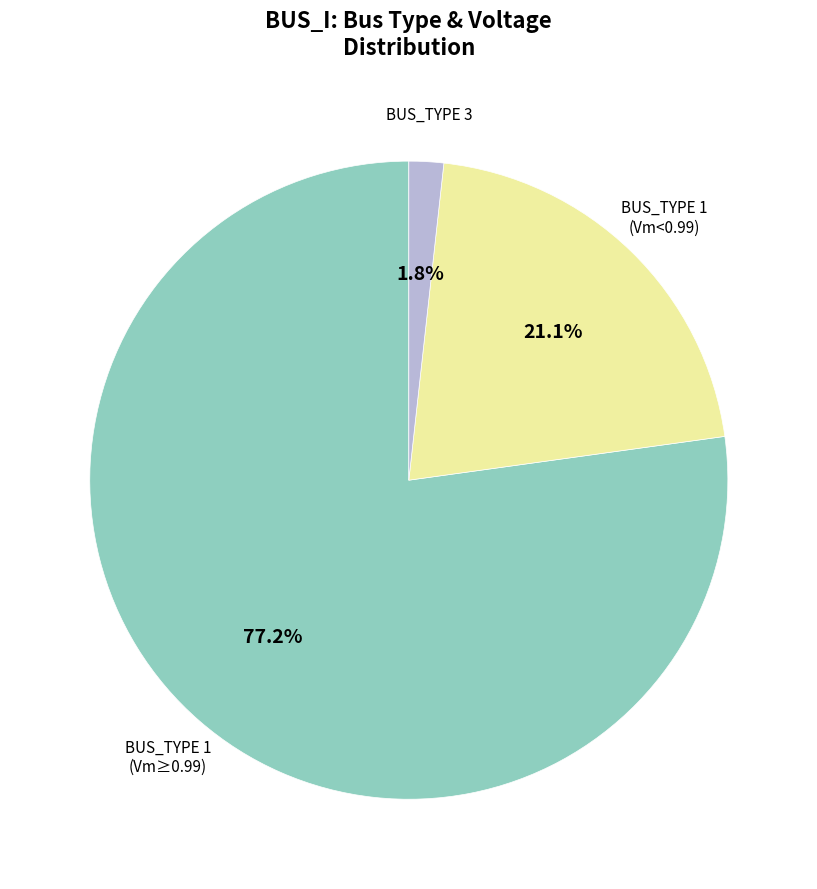

Rank the categories by value from highest to lowest.

BUS_TYPE 1 (Vm≥0.99), BUS_TYPE 1 (Vm<0.99), BUS_TYPE 3